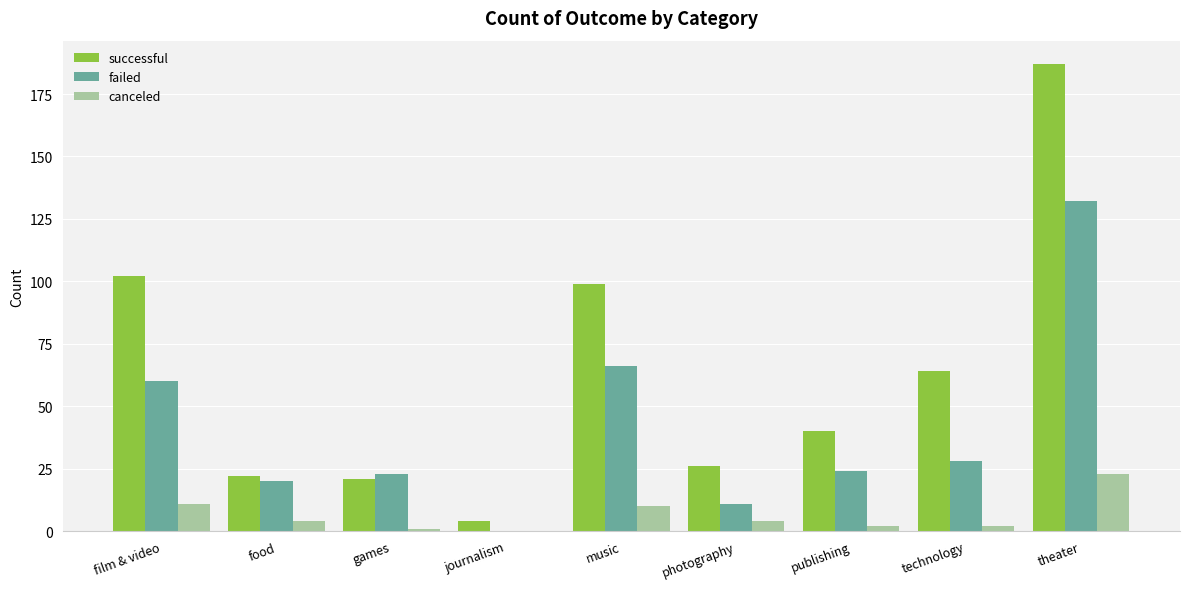

Reading right to left, list all the values displayed in this chart.

successful: theater=187	technology=64	publishing=40	photography=26	music=99	journalism=4	games=21	food=22	film & video=102
failed: theater=132	technology=28	publishing=24	photography=11	music=66	journalism=0	games=23	food=20	film & video=60
canceled: theater=23	technology=2	publishing=2	photography=4	music=10	journalism=0	games=1	food=4	film & video=11